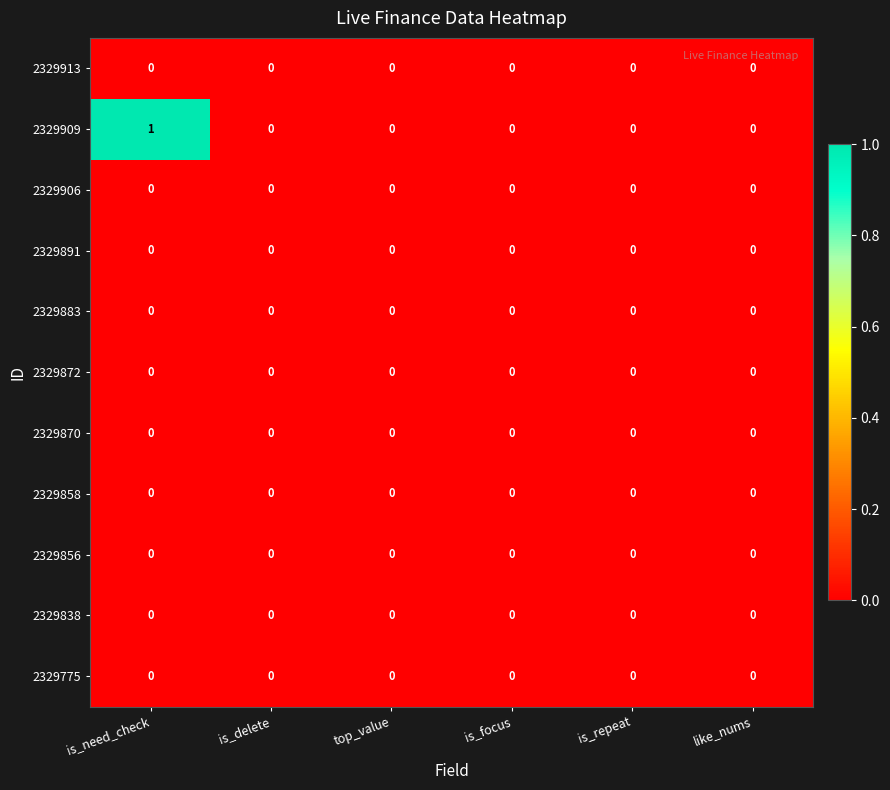

Which series has the widest spread of values?

2329909